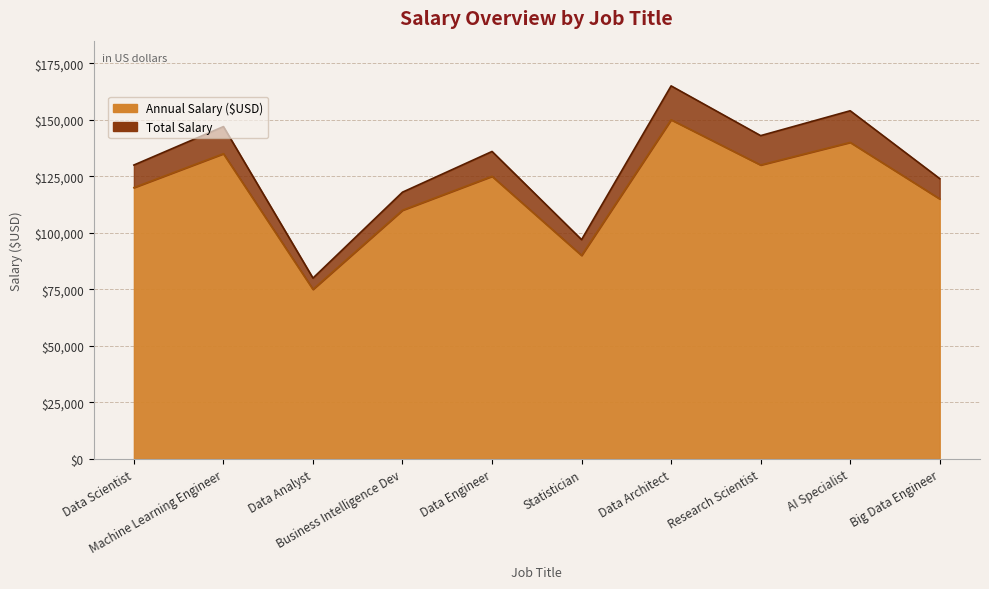

How many lines are shown in the chart?

2